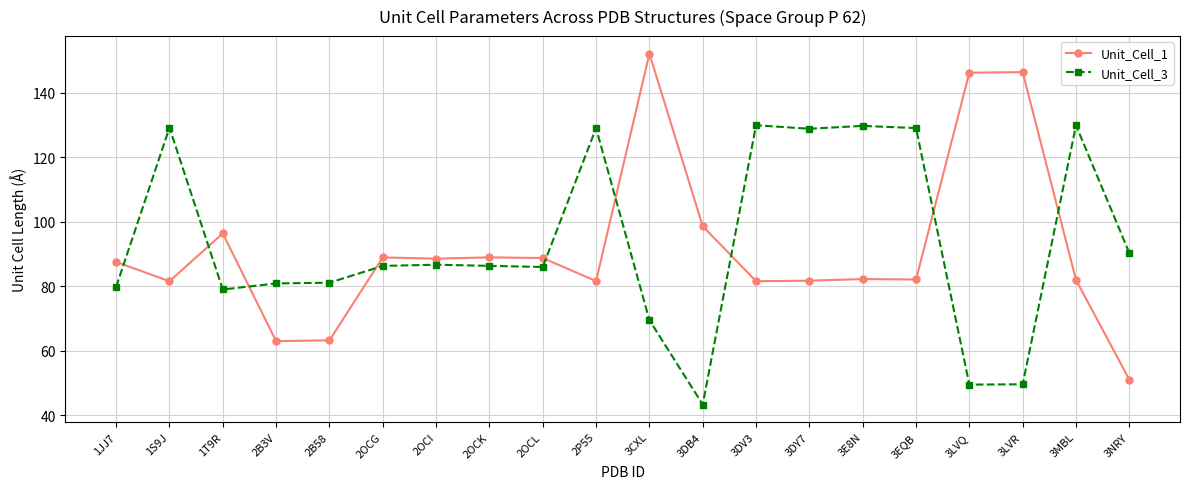

What is the label of the 11th point from the right?

2P55